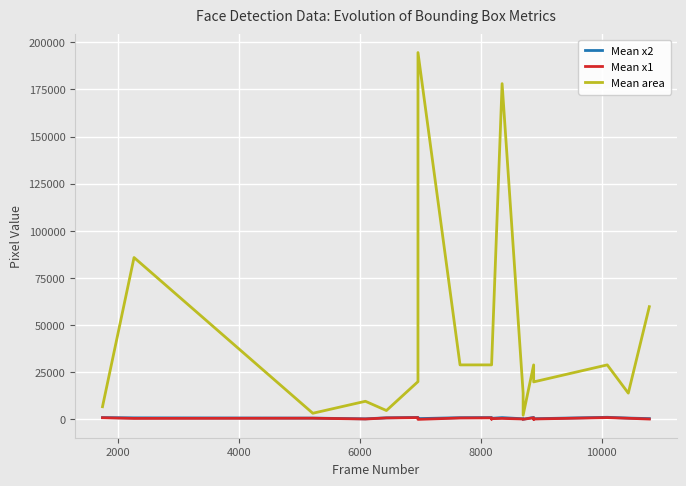

What is the sum of all Mean x2 values?

12923